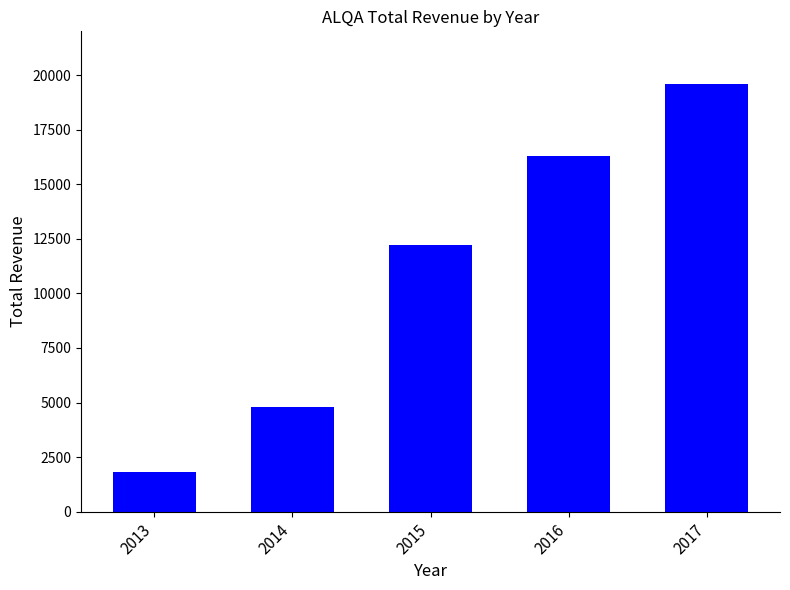

At which label is the value closest to 10700?

2015